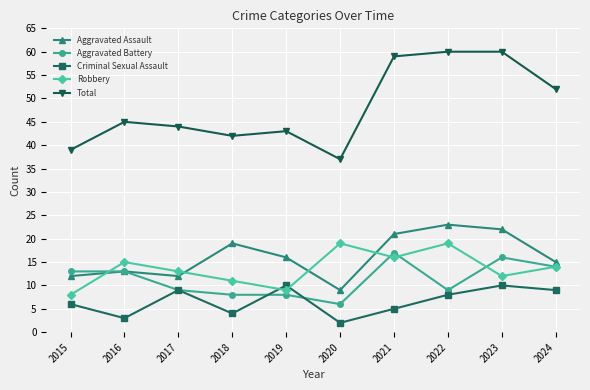

Rank the series by their maximum value, from lowest to highest.

Criminal Sexual Assault, Aggravated Battery, Robbery, Aggravated Assault, Total